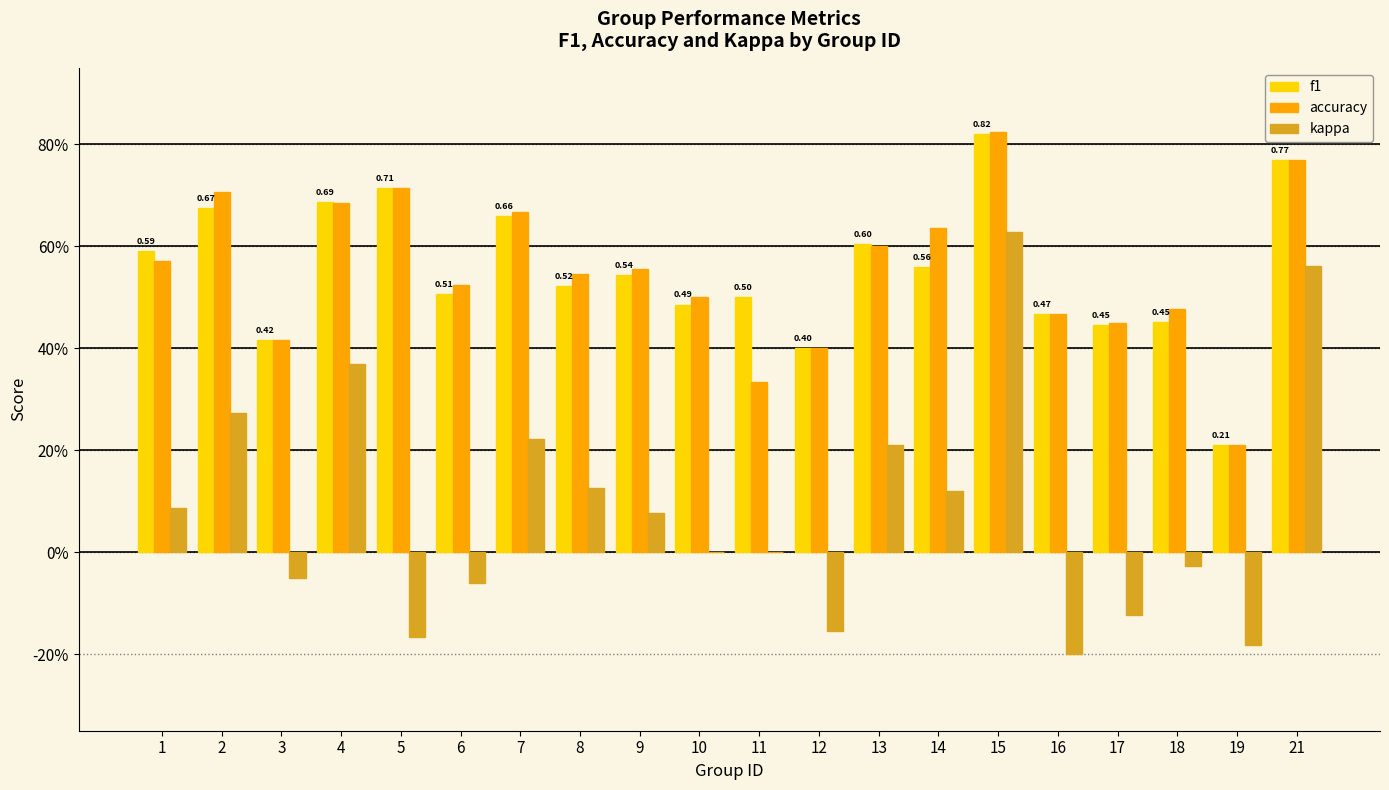

What is the approximate value of f1 at 12?

0.4